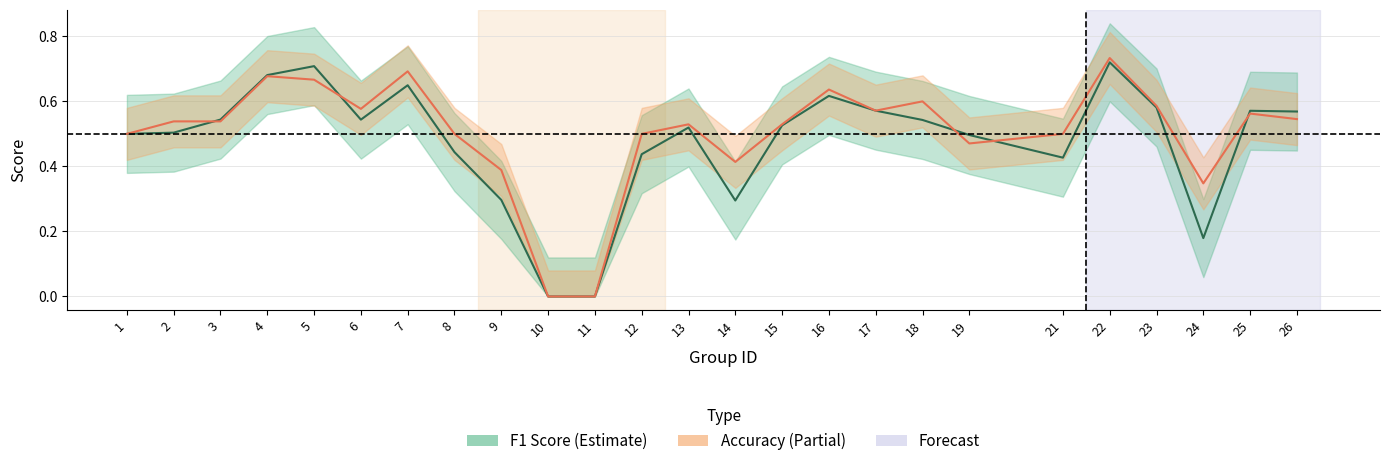

How many times do accuracy and f1 cross each other?

5